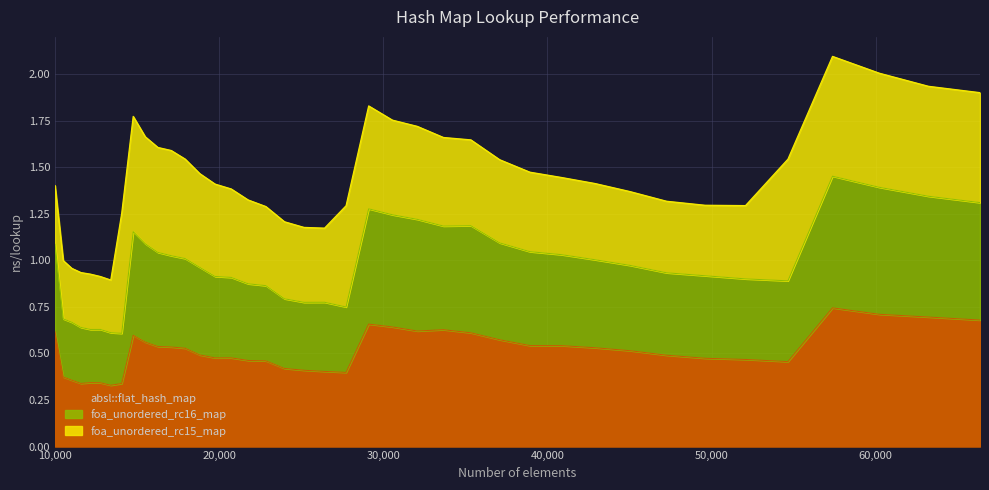

Which series has the widest spread of values?

foa_unordered_rc16_map